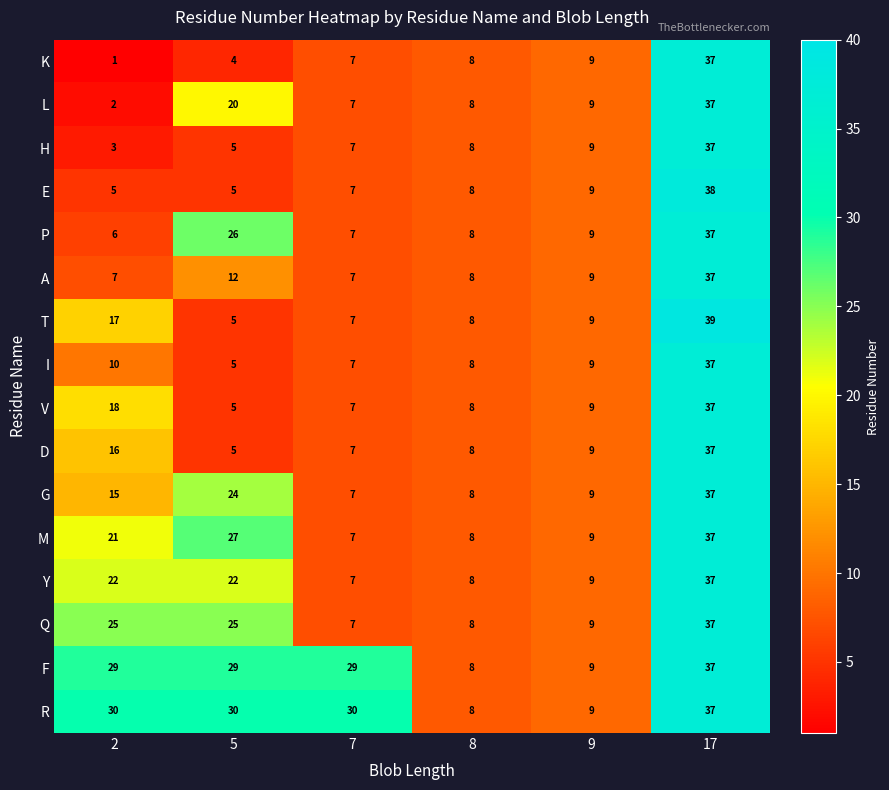

What is the spread (max minus min) of values at 5?

26